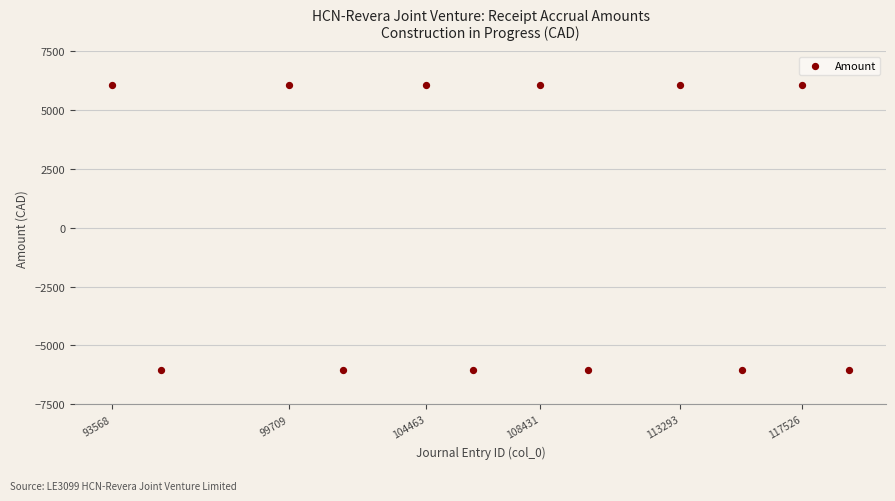

What is the average X value?

107051.6